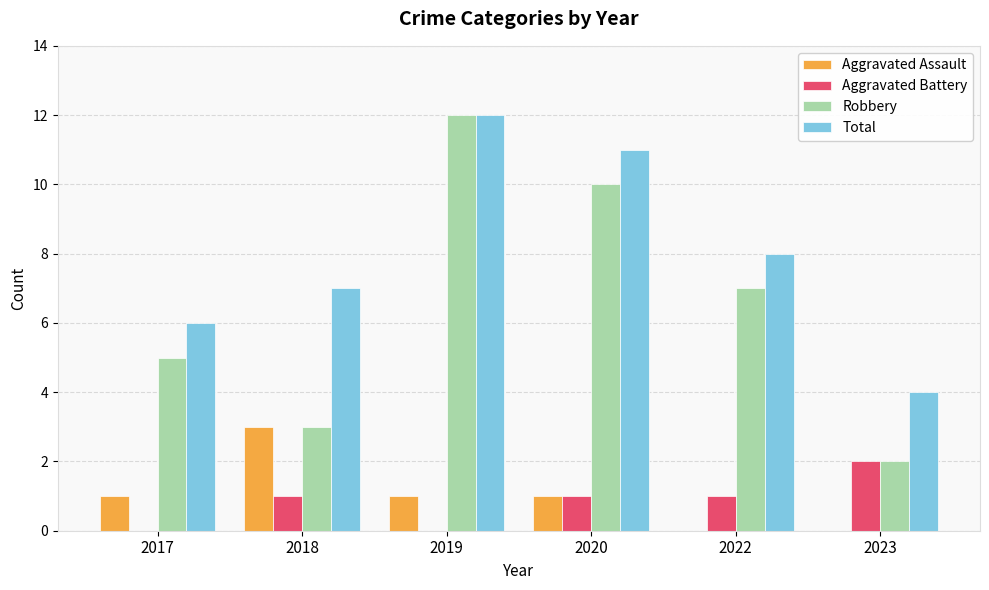

Which label corresponds to the largest value in the chart?

2019